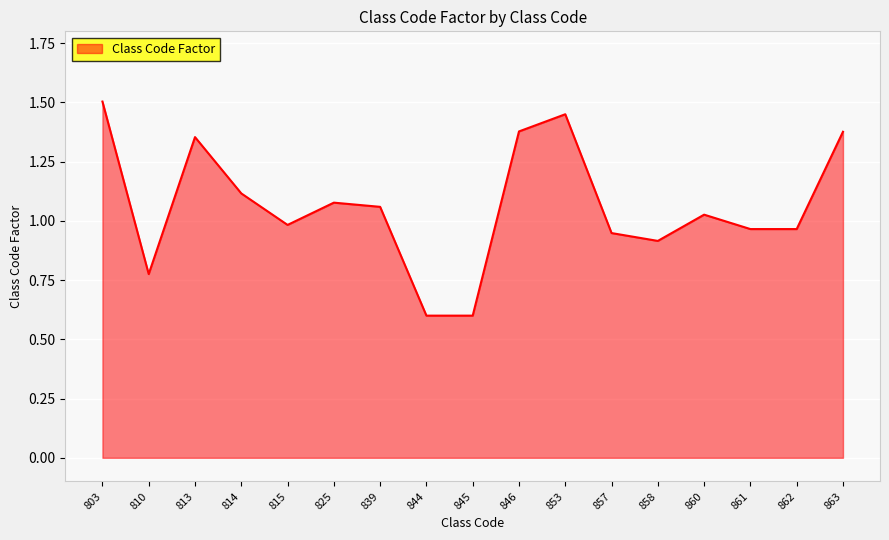

At which category does the data reach its first local peak?

813